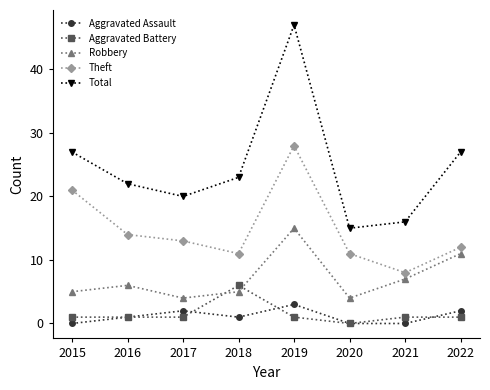

What is the difference between the Robbery values at 2021 and 2017?

3